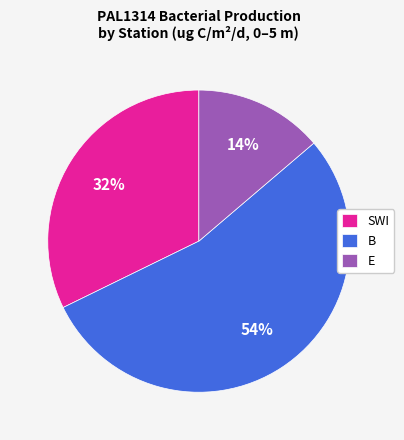

To the nearest percent, what percentage of the pie is B?

54%